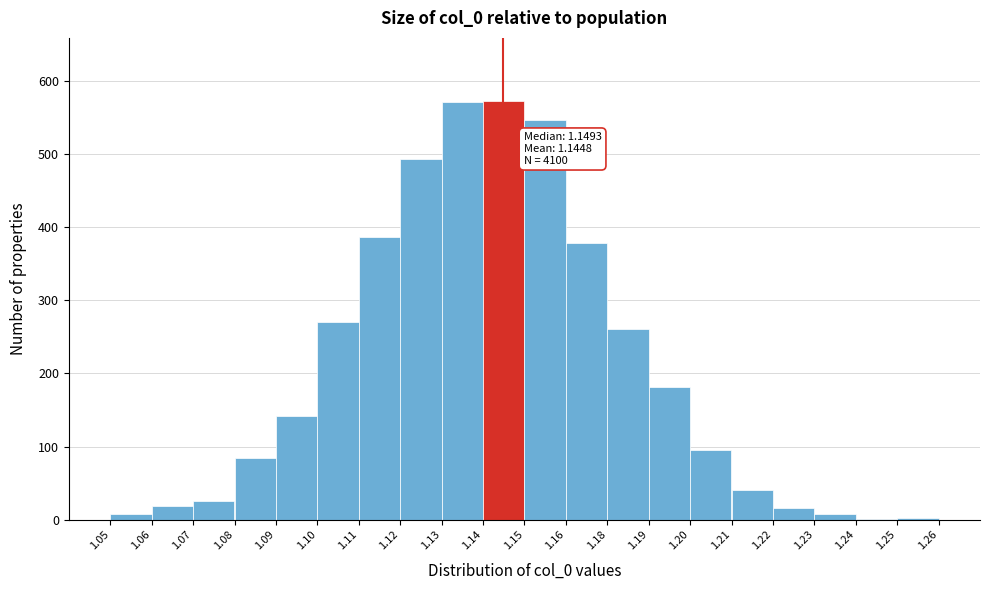

What is the sum of all values?

4100